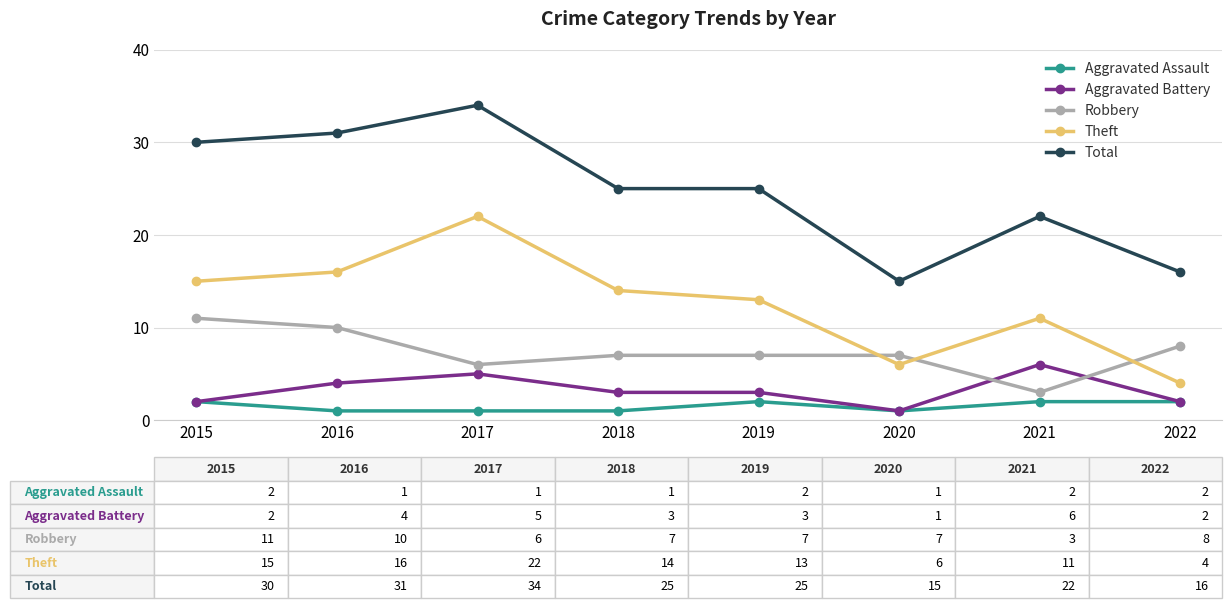

At which category is the sum across all series the highest?

2017